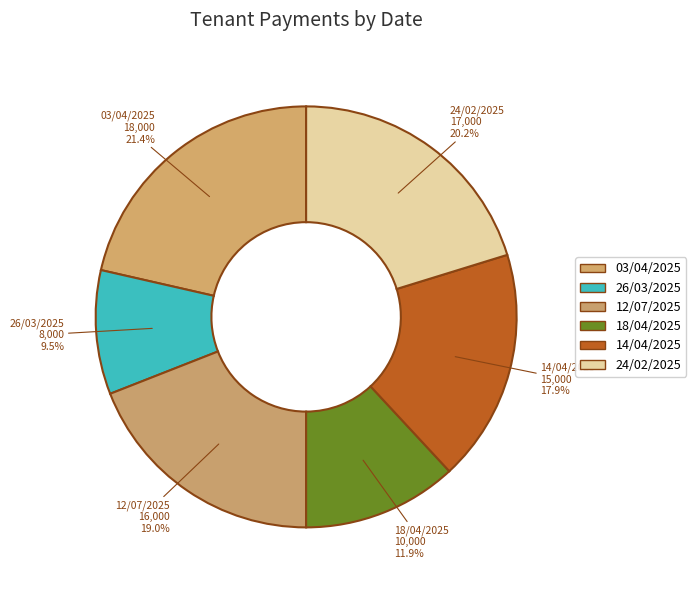

The 12/07/2025 slice represents 19% of the pie. True or false?

True